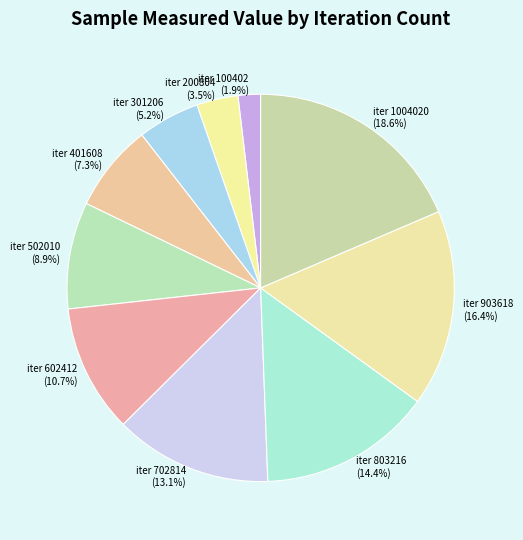

Rank the categories by value from lowest to highest.

iter 100402 (1.9%), iter 200804 (3.5%), iter 301206 (5.2%), iter 401608 (7.3%), iter 502010 (8.9%), iter 602412 (10.7%), iter 702814 (13.1%), iter 803216 (14.4%), iter 903618 (16.4%), iter 1004020 (18.6%)